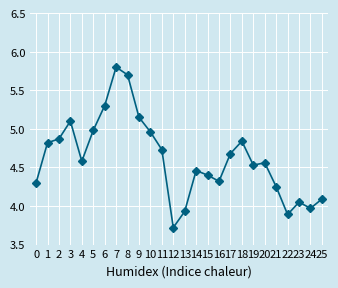

Which category has the lowest value across all series?

12